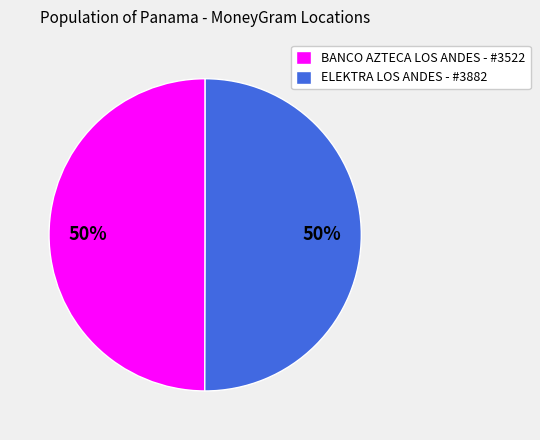

True or false: ELEKTRA LOS ANDES - #3882 accounts for 50% of the total.

True